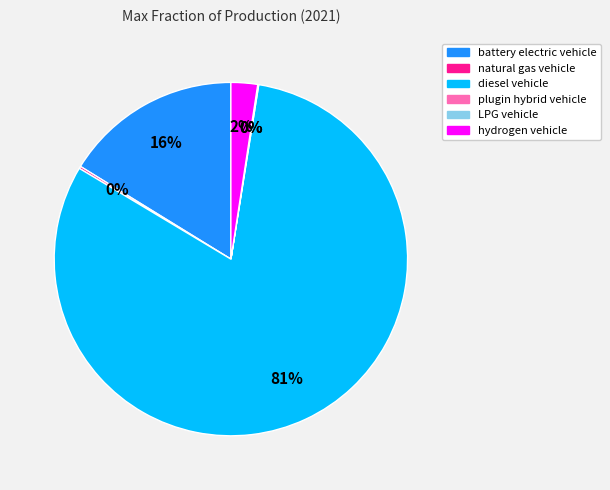

The diesel vehicle slice represents 81% of the pie. True or false?

True